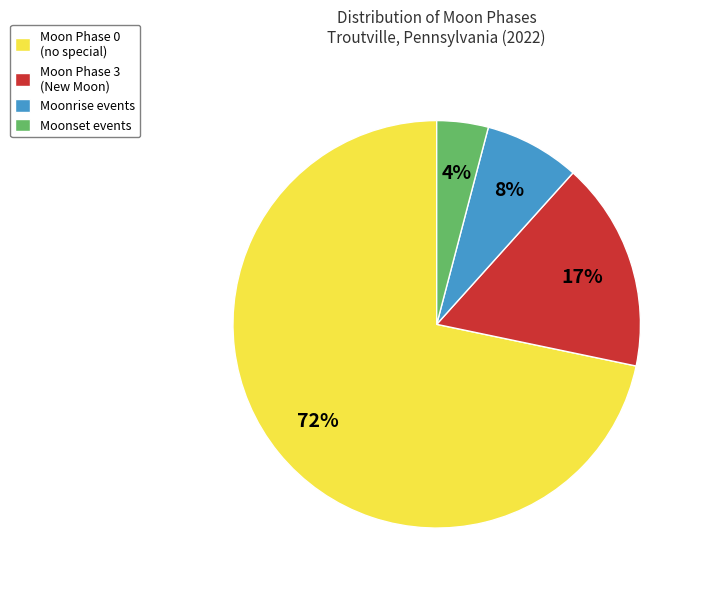

Is it true that Moonrise events is 15% of the pie?

False